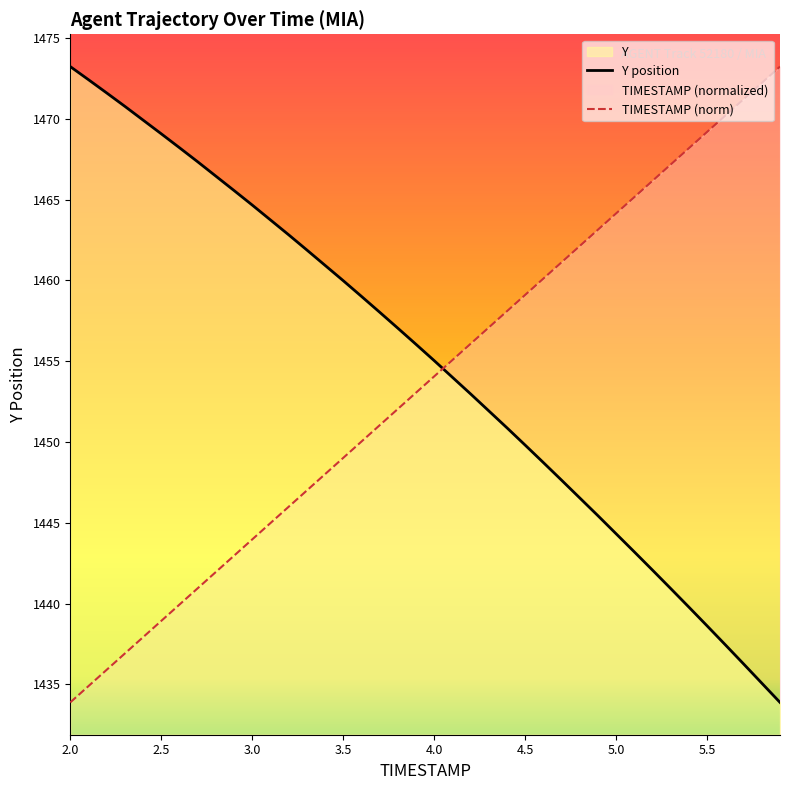

How many intersections are there between Y and TIMESTAMP?

1